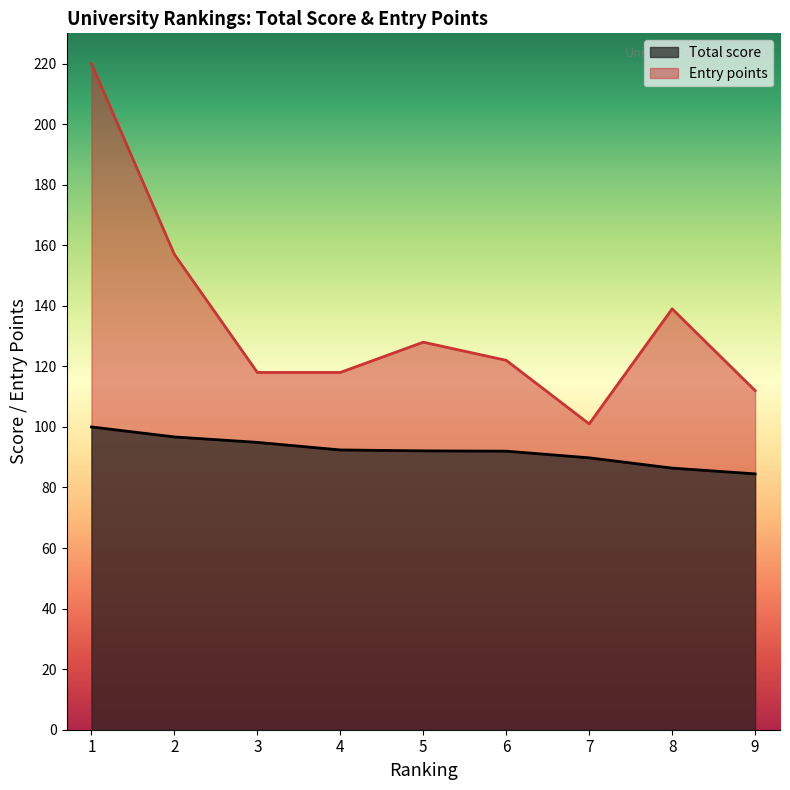

What is the lowest value of the Entry points series?

101.0